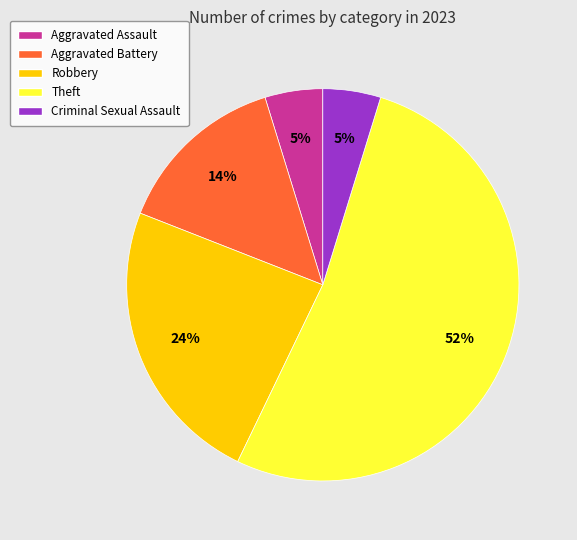

Count the number of slices in the pie.

5